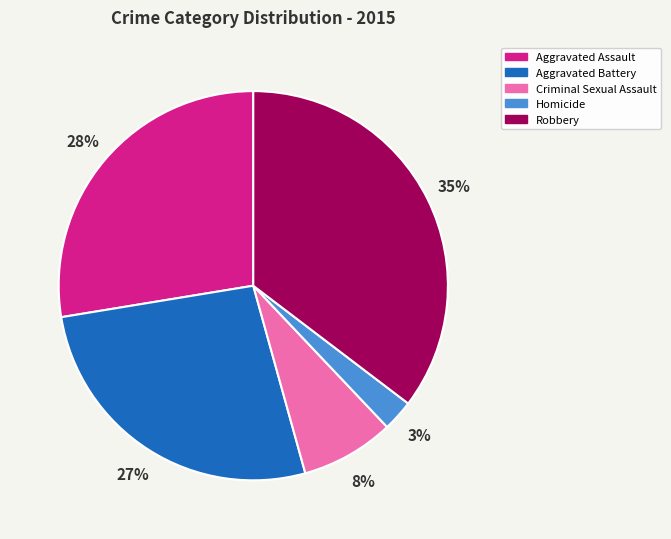

True or false: Aggravated Assault accounts for 28% of the total.

True